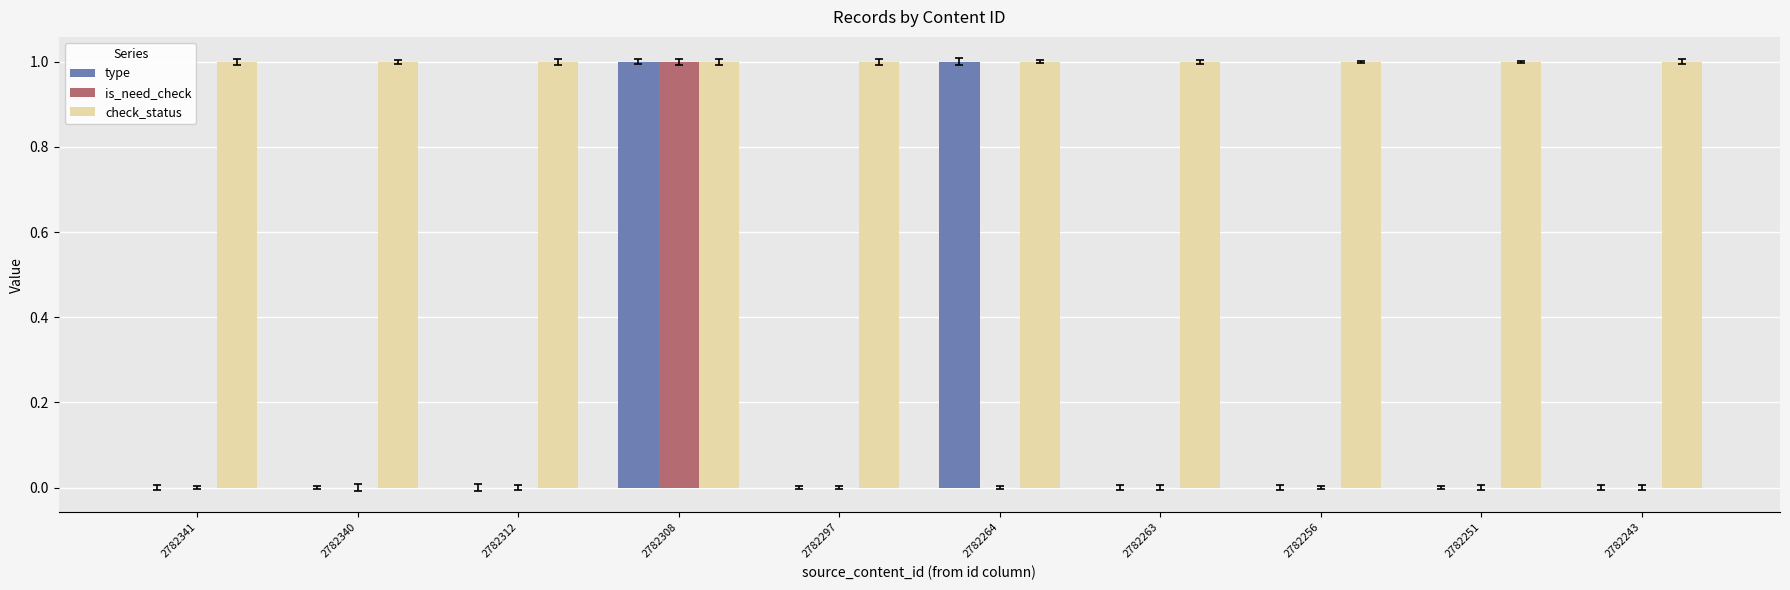

What is the sum of all type values?

2